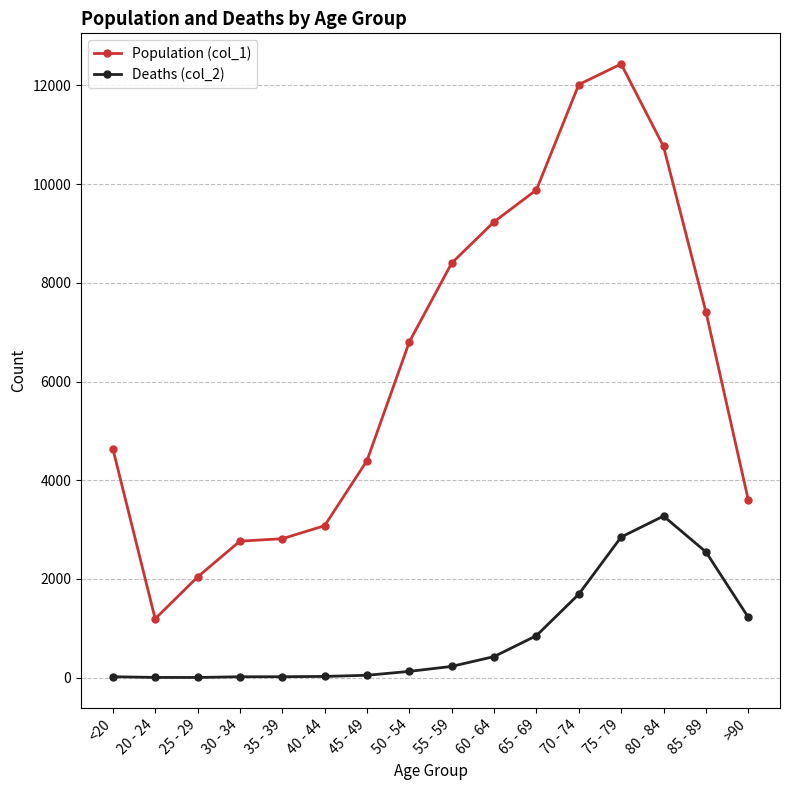

Is the value of Population (col_1) at 30 - 34 greater than the value of Deaths (col_2) at 70 - 74?

Yes